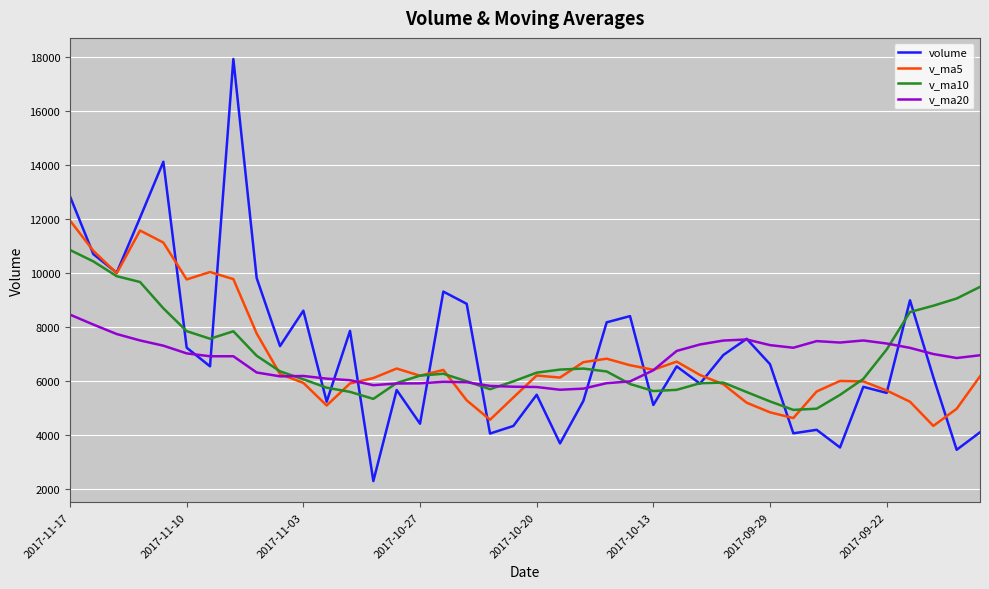

What is the sum of all v_ma5 values?

273367.9